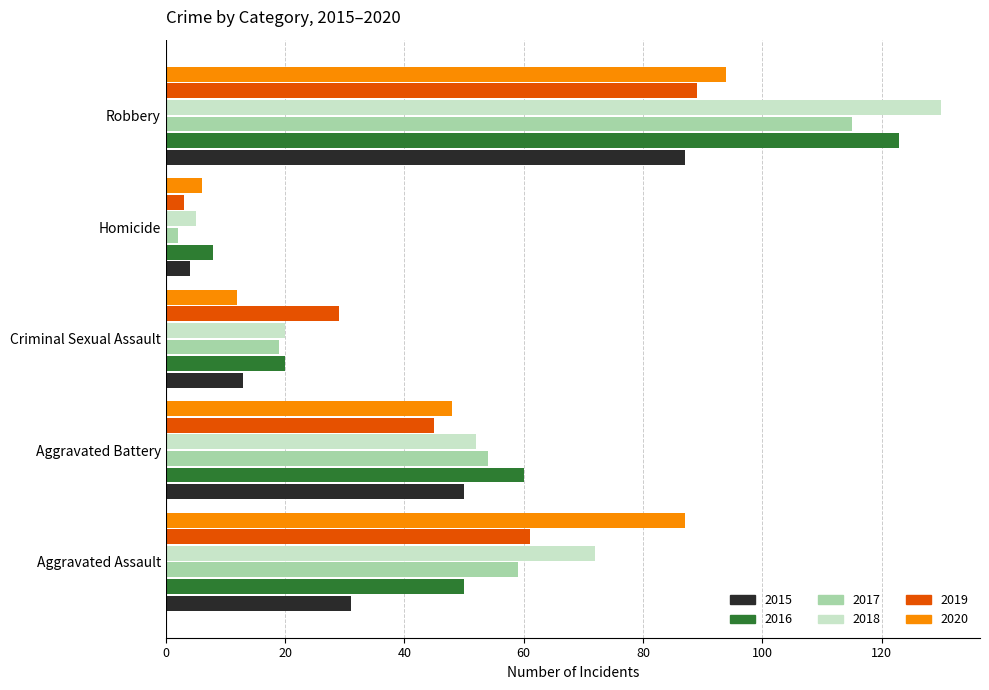

Which series has the widest spread of values?

2018